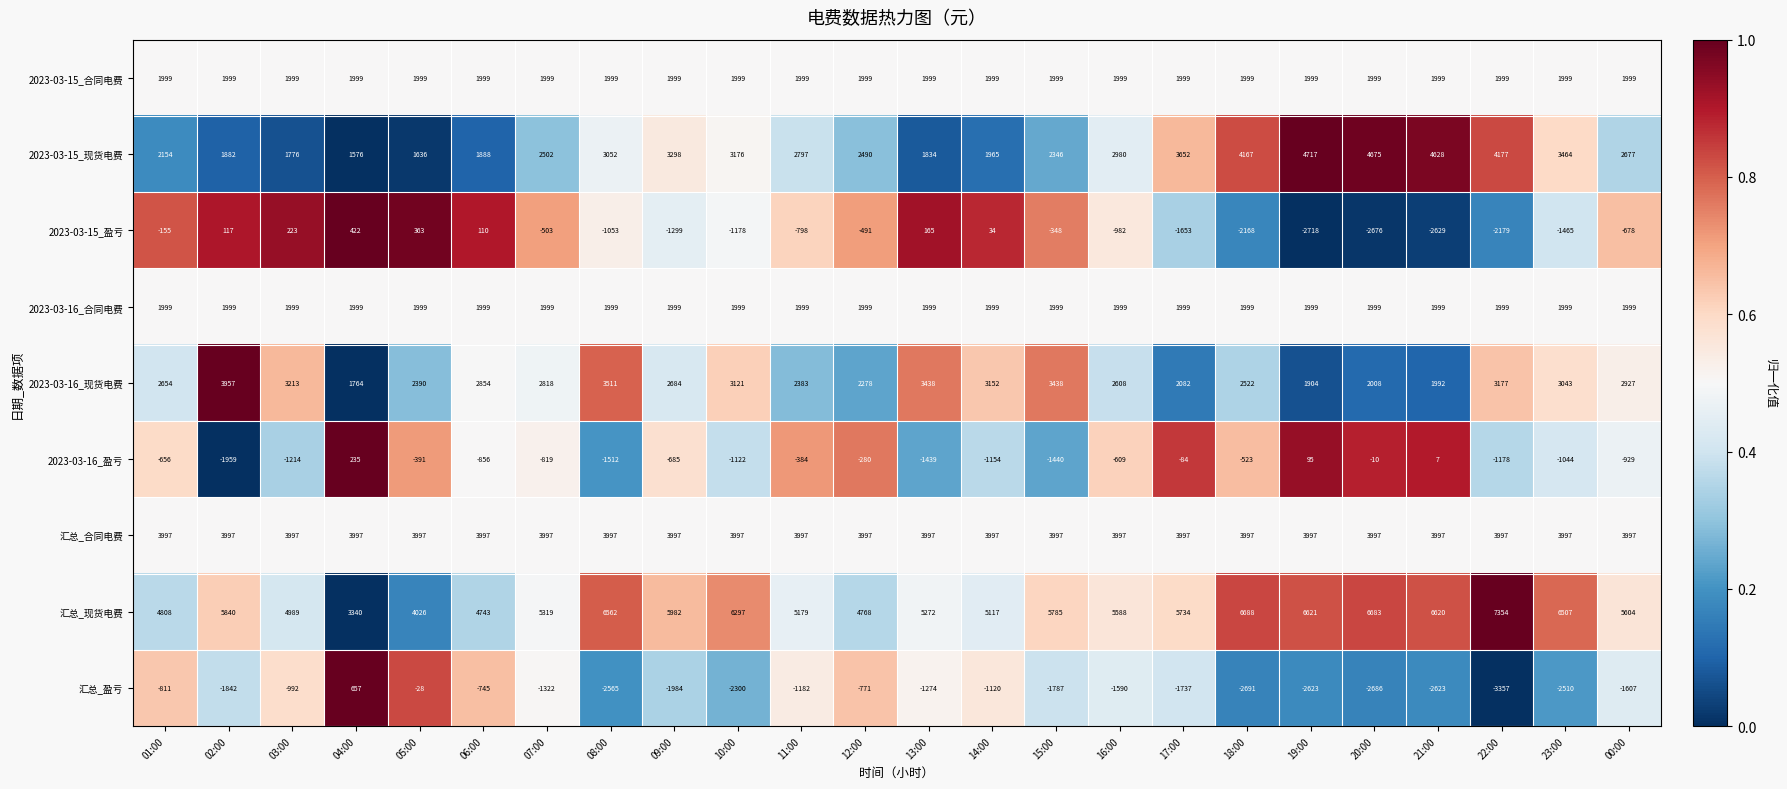

Rank the categories by 2023-03-15_盈亏 value from highest to lowest.

04:00, 05:00, 03:00, 13:00, 02:00, 06:00, 14:00, 01:00, 15:00, 12:00, 07:00, 00:00, 11:00, 16:00, 08:00, 10:00, 09:00, 23:00, 17:00, 18:00, 22:00, 21:00, 20:00, 19:00